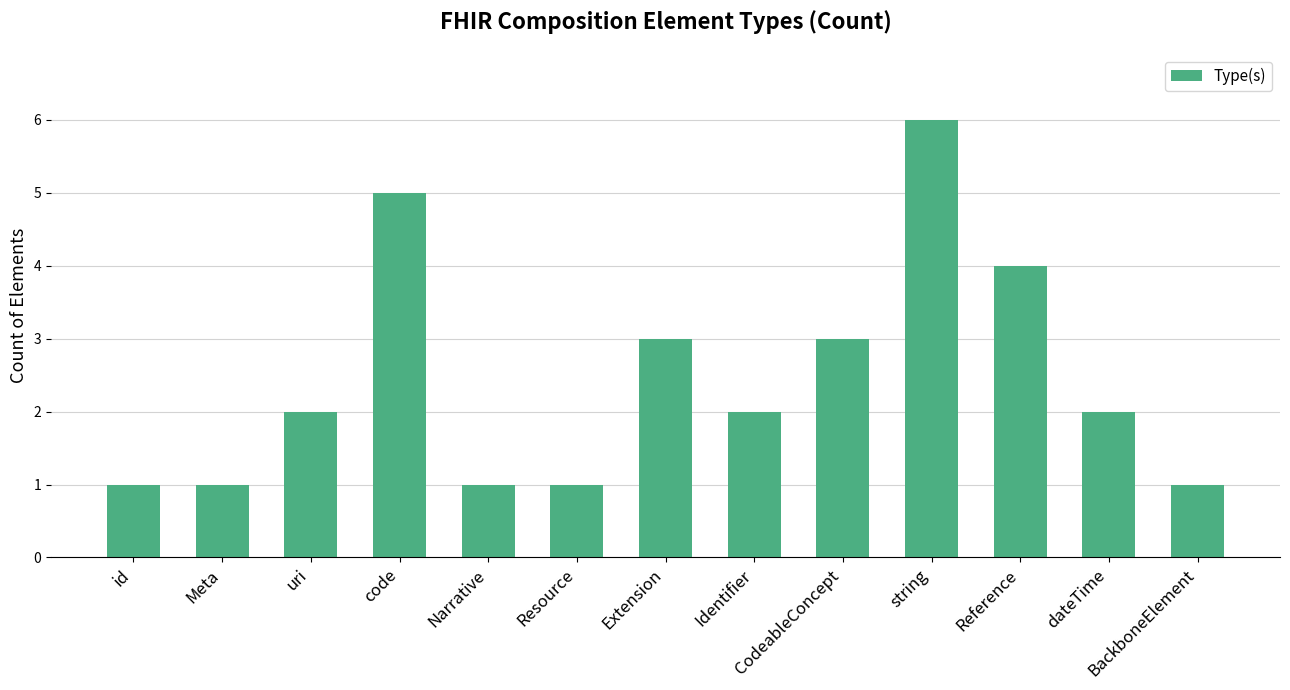

Reading left to right, extract all data points from this chart.

id=1	Meta=1	uri=2	code=5	Narrative=1	Resource=1	Extension=3	Identifier=2	CodeableConcept=3	string=6	Reference=4	dateTime=2	BackboneElement=1